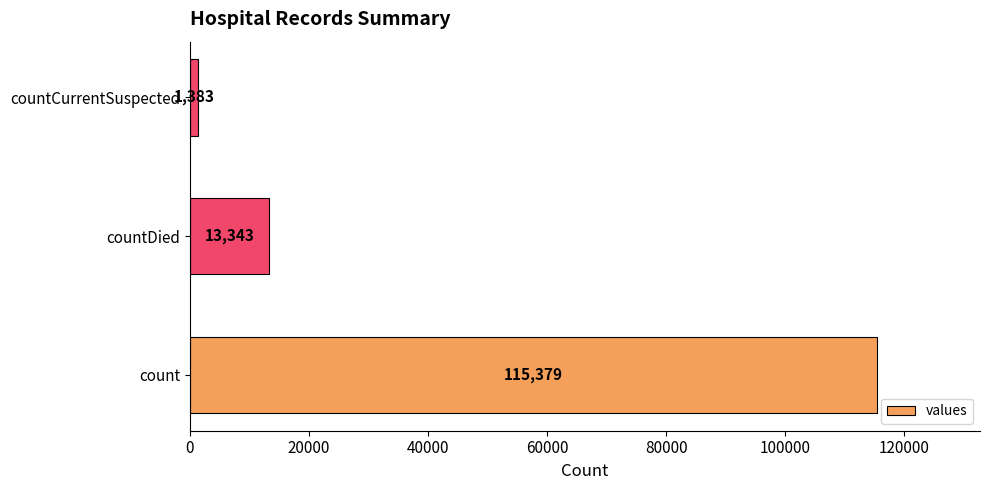

Which category has the lowest value across all series?

countCurrentSuspected